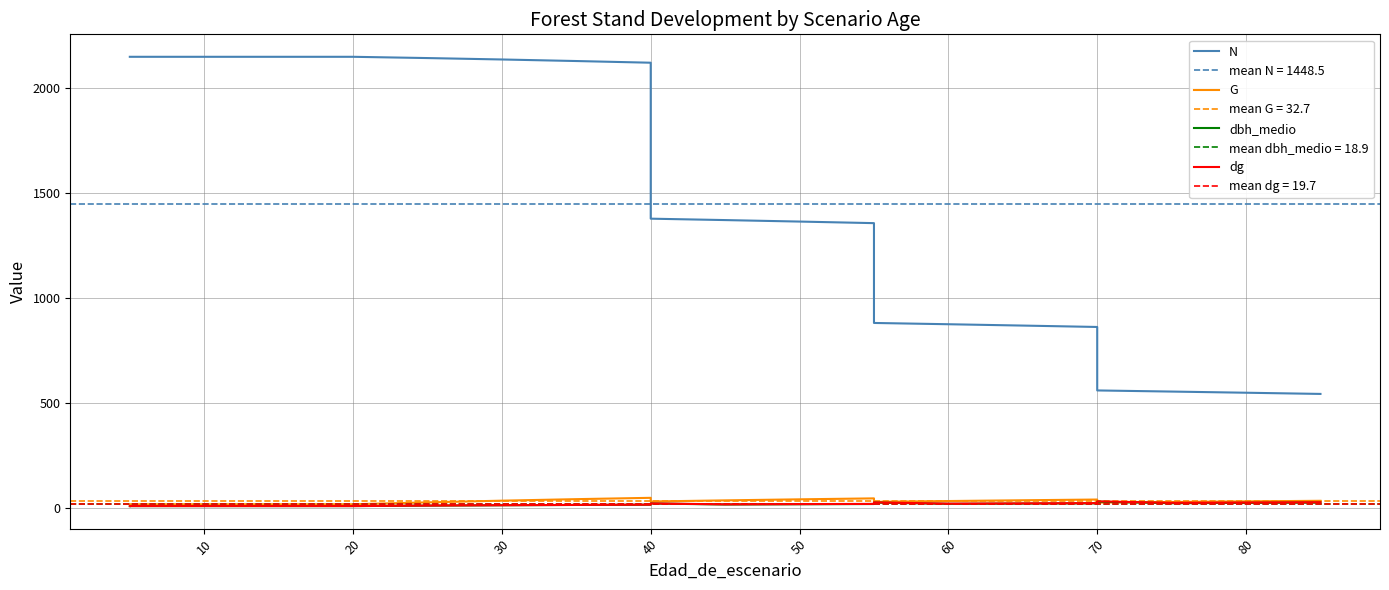

How many categories are shown in the chart?

21